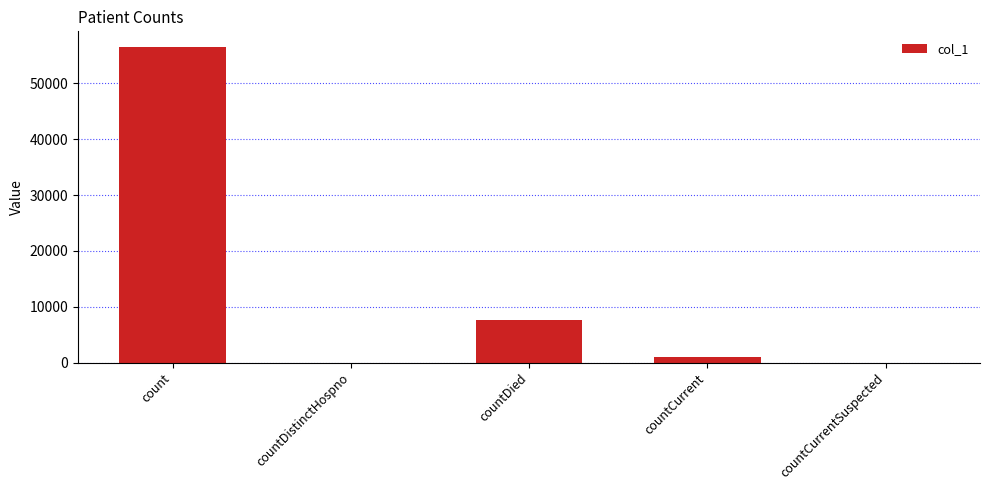

What value does the data have at count, to the nearest 50?

56500